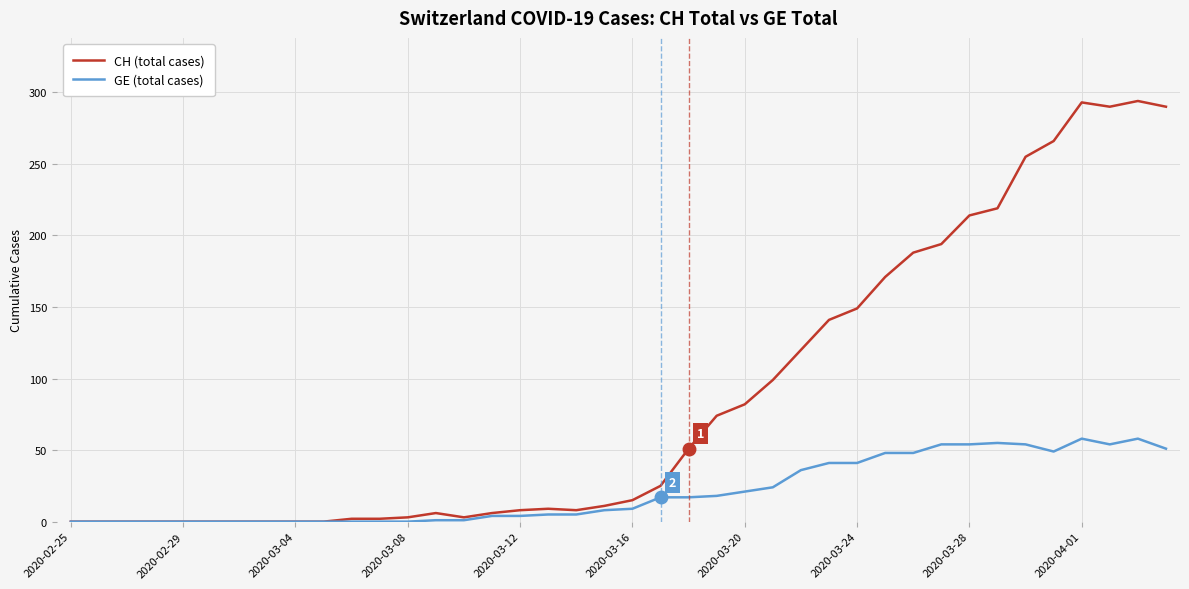

Which series has the largest total across all categories?

CH (total cases)